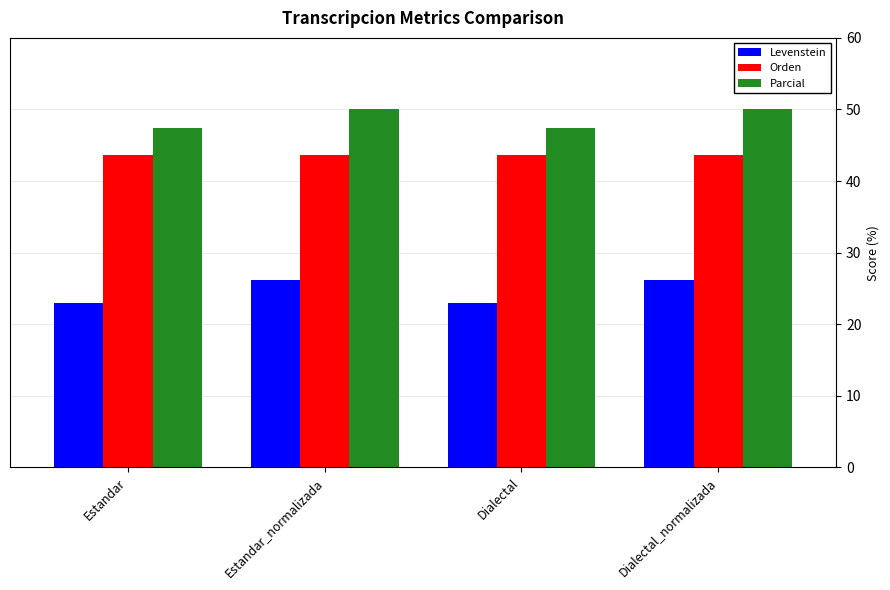

What is the spread (max minus min) of values at Estandar?

24.5